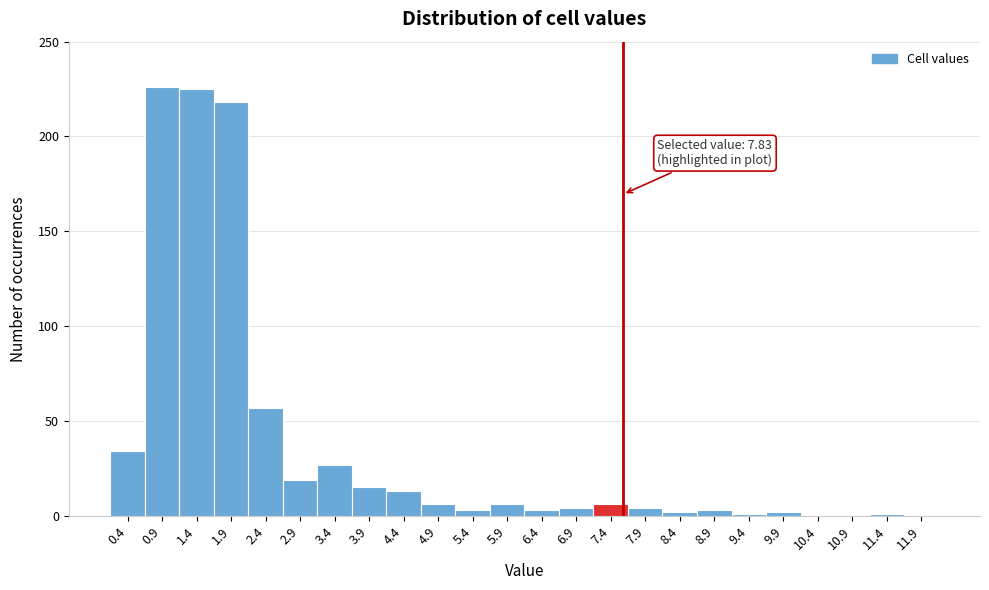

Reading left to right, extract all data points from this chart.

0.4=34	0.9=226	1.4=225	1.9=218	2.4=57	2.9=19	3.4=27	3.9=15	4.4=13	4.9=6	5.4=3	5.9=6	6.4=3	6.9=4	7.4=6	7.9=4	8.4=2	8.9=3	9.4=1	9.9=2	10.4=0	10.9=0	11.4=1	11.9=0